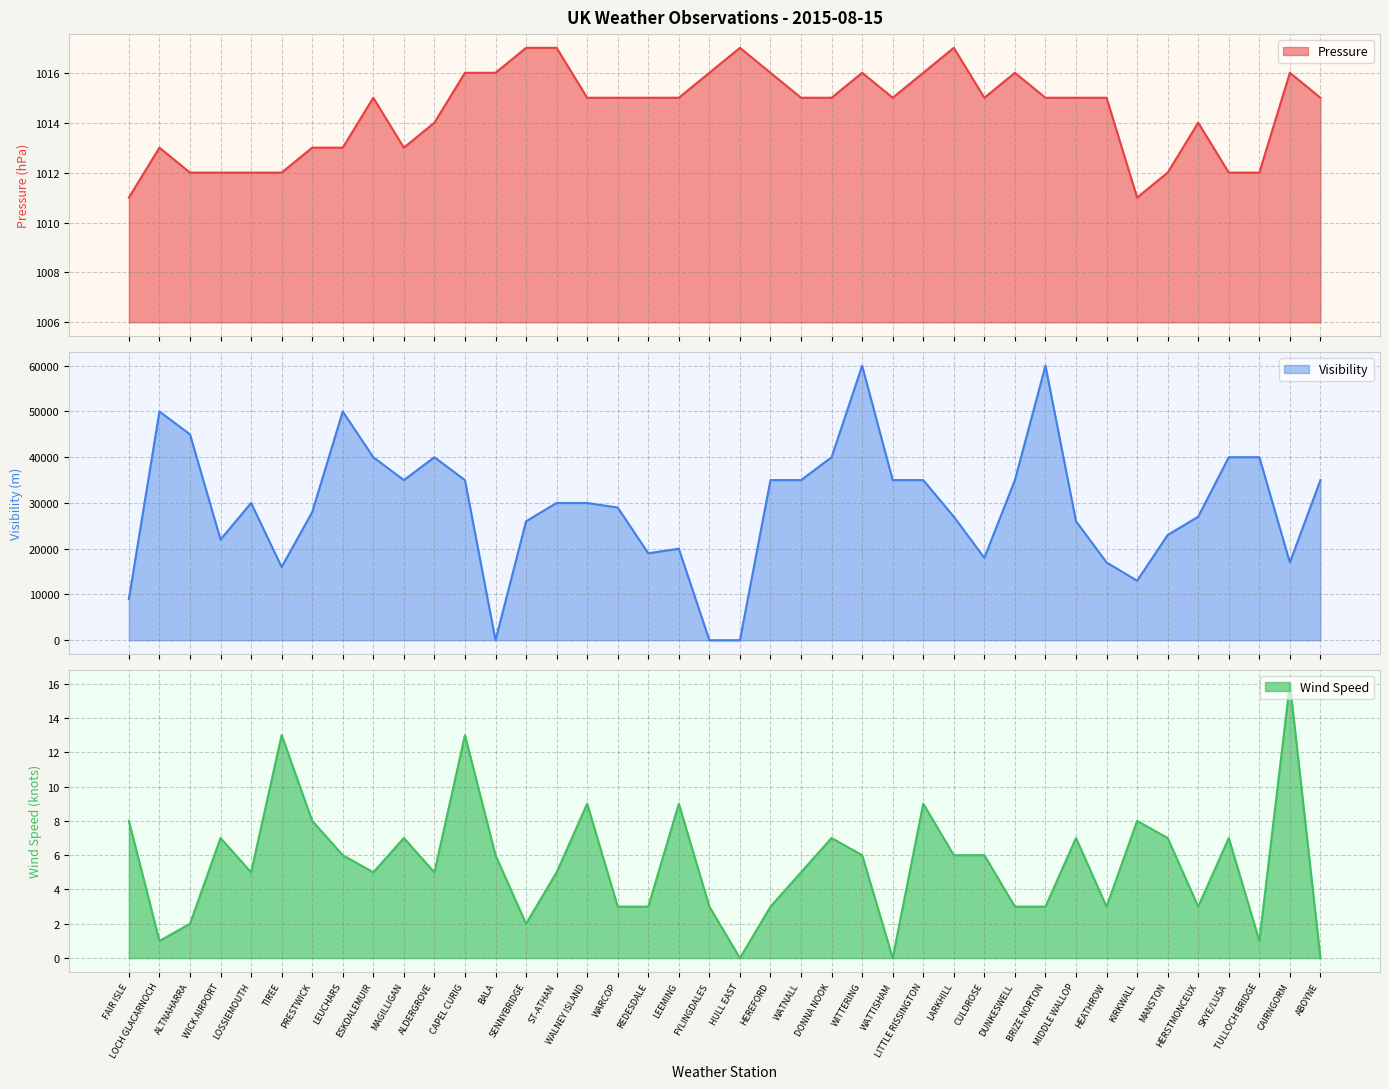

At which label does Wind Speed reach its minimum?

HULL EAST